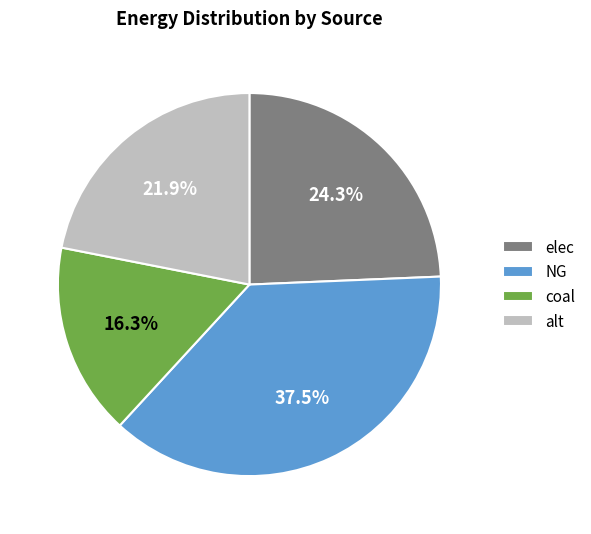

To the nearest percent, what is the difference between the elec and coal slice percentages?

8%